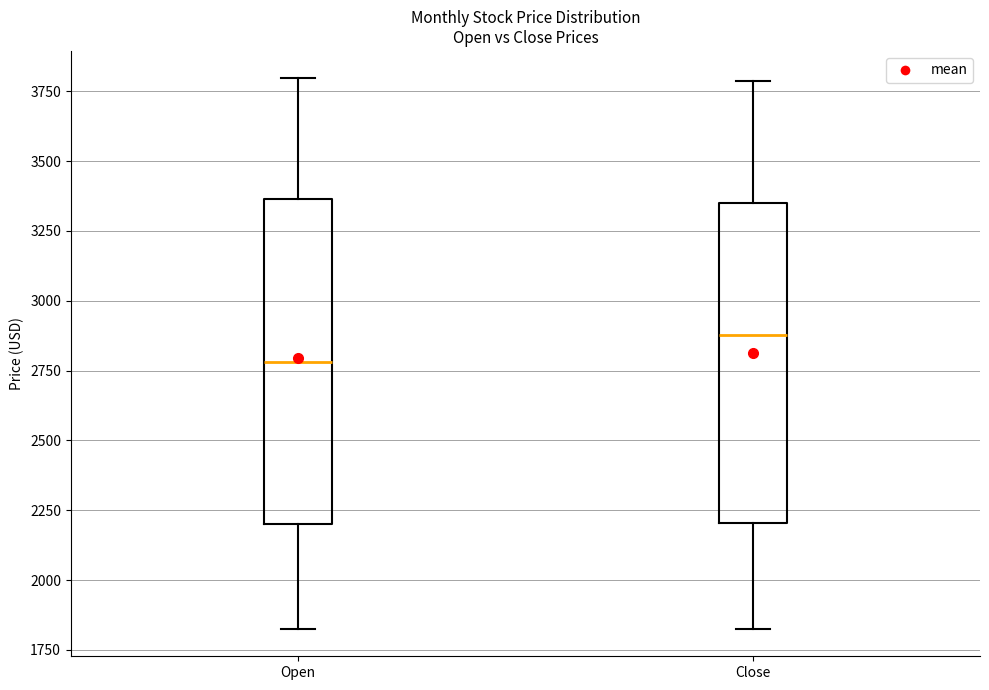

Reading left to right, transcribe this box plot: for each box, give where its median line is, the range the box spans, and where its two whiskers end, as read against the y-axis. The values are not printed on the chart, so give them approximately, as read against the axis.

Open: median 2800, box 2200 to 3350, whiskers 1850 to 3800
Close: median 2900, box 2200 to 3350, whiskers 1850 to 3800